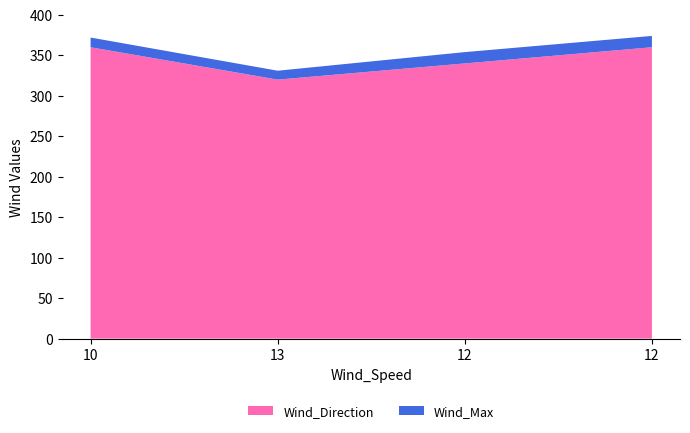

Reading left to right, extract all data points from this chart.

Wind_Direction: 10=360	13=320	12=340	12=360
Wind_Max: 10=12	13=11	12=14	12=14